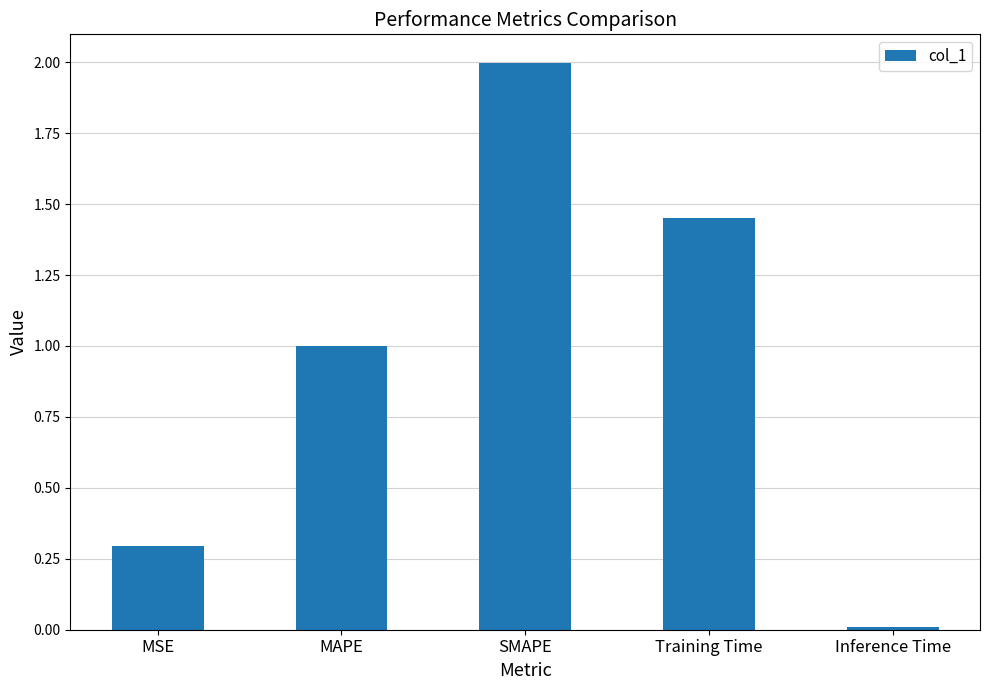

List the labels in order of value, smallest first.

Inference Time, MSE, MAPE, Training Time, SMAPE